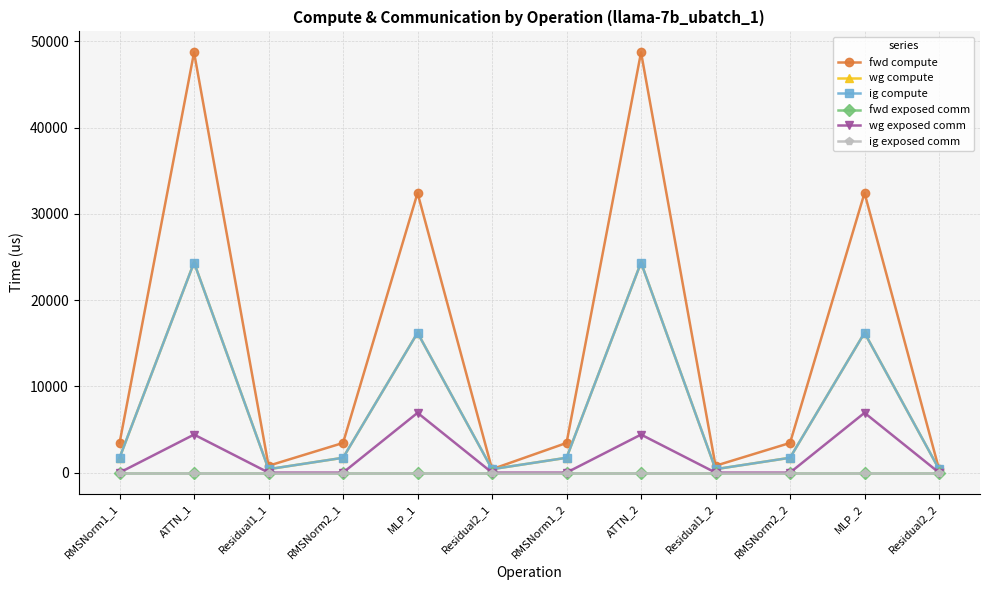

Rank the categories by wg compute value from highest to lowest.

ATTN_1, ATTN_2, MLP_1, MLP_2, RMSNorm1_1, RMSNorm2_1, RMSNorm1_2, RMSNorm2_2, Residual1_1, Residual2_1, Residual1_2, Residual2_2